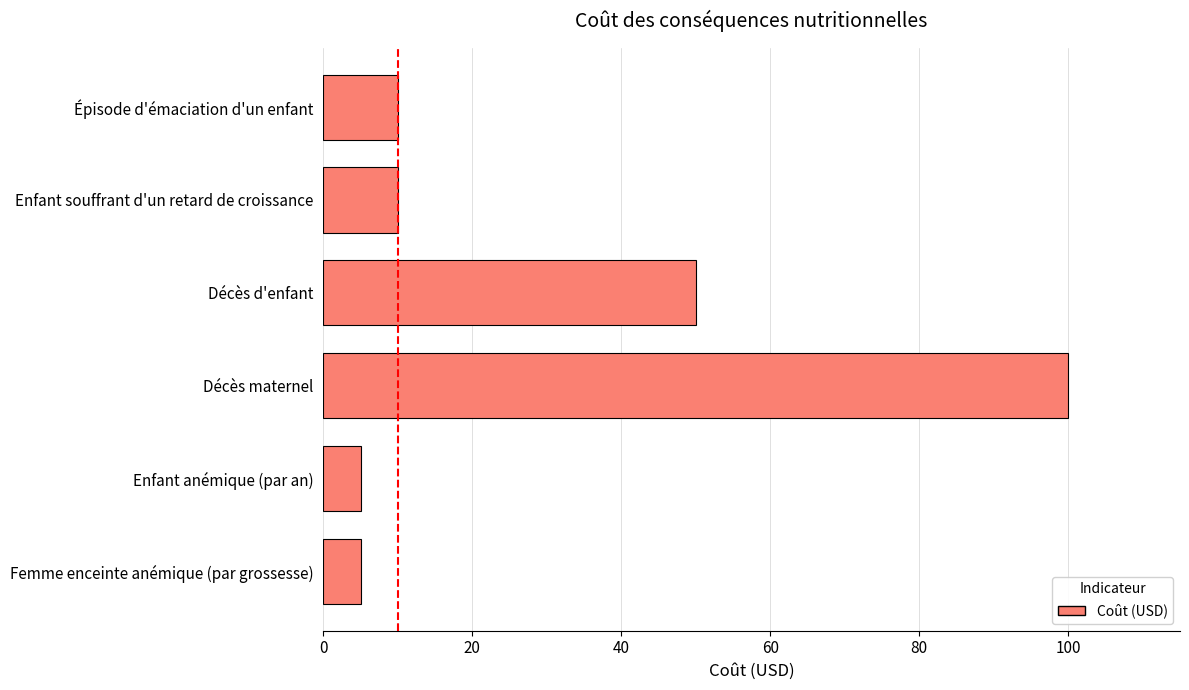

The chart shows a value of 16 at Enfant souffrant d'un retard de croissance. True or false?

False